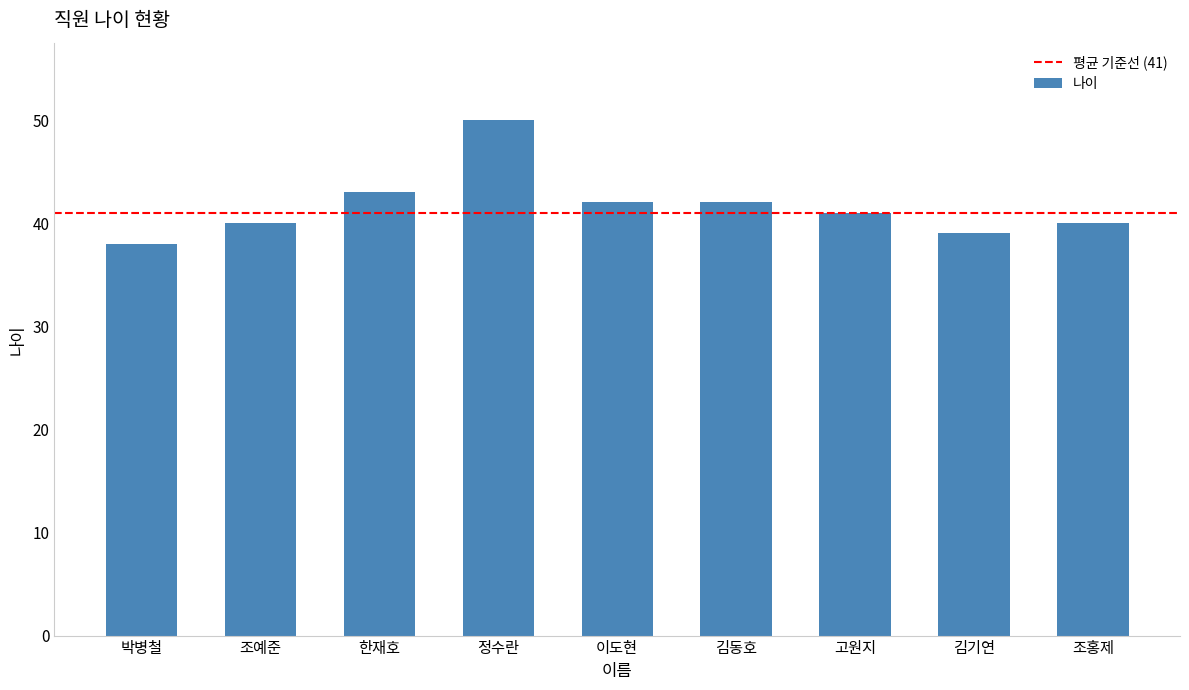

Which label corresponds to the smallest value in the chart?

박병철